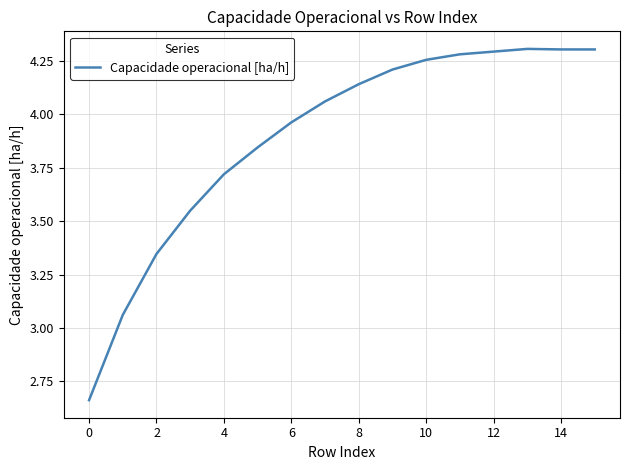

What is the difference between the maximum and minimum values?

1.6